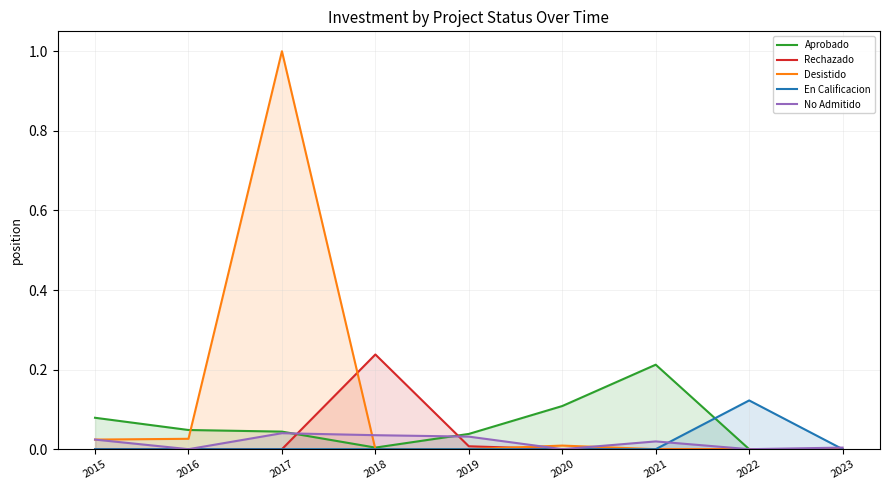

Count the number of categories in the chart.

9